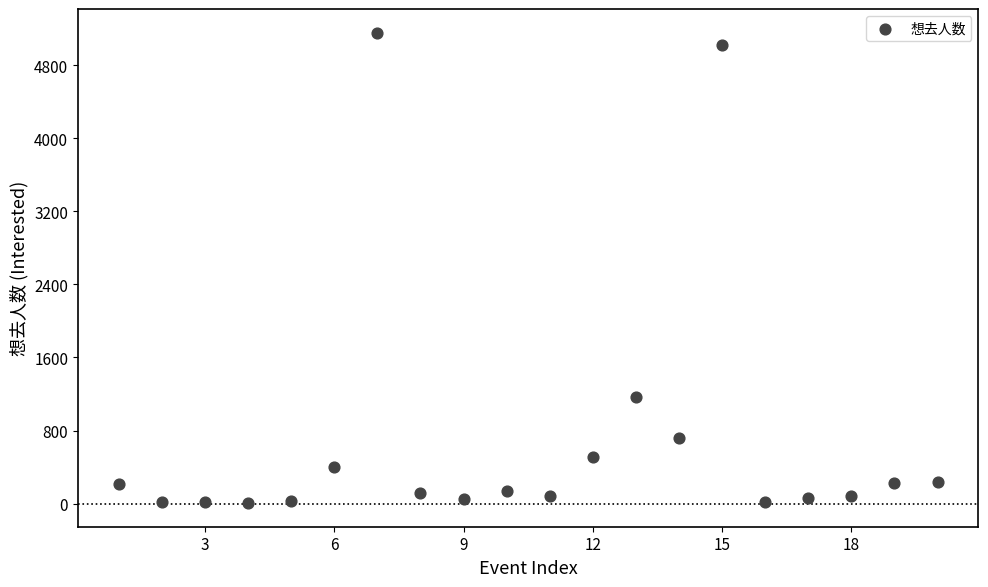

What Y value in the scatter plot is closest to 2581?

1164